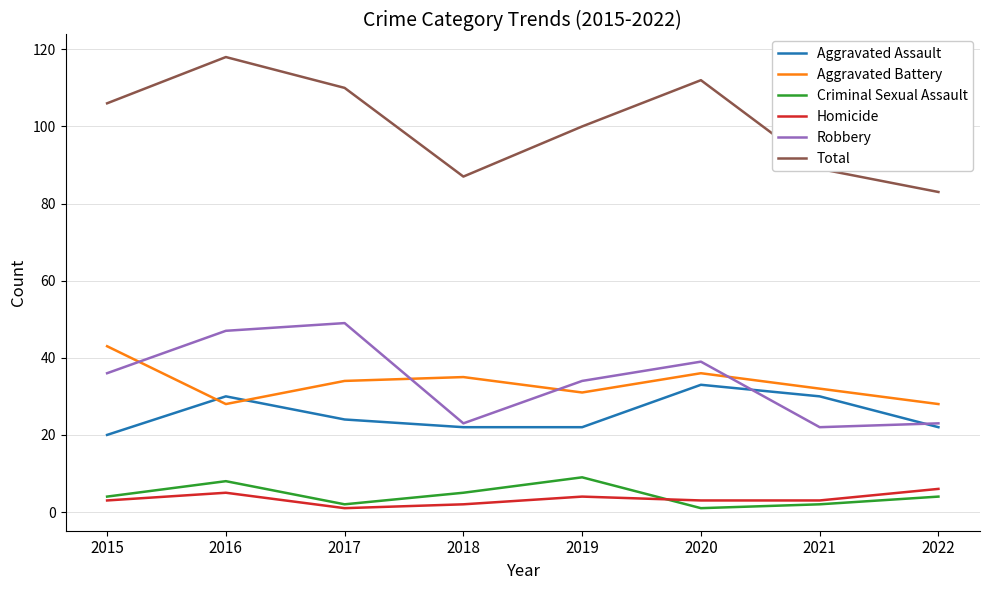

In Total, how many points are higher than both neighbors (excluding endpoints)?

2